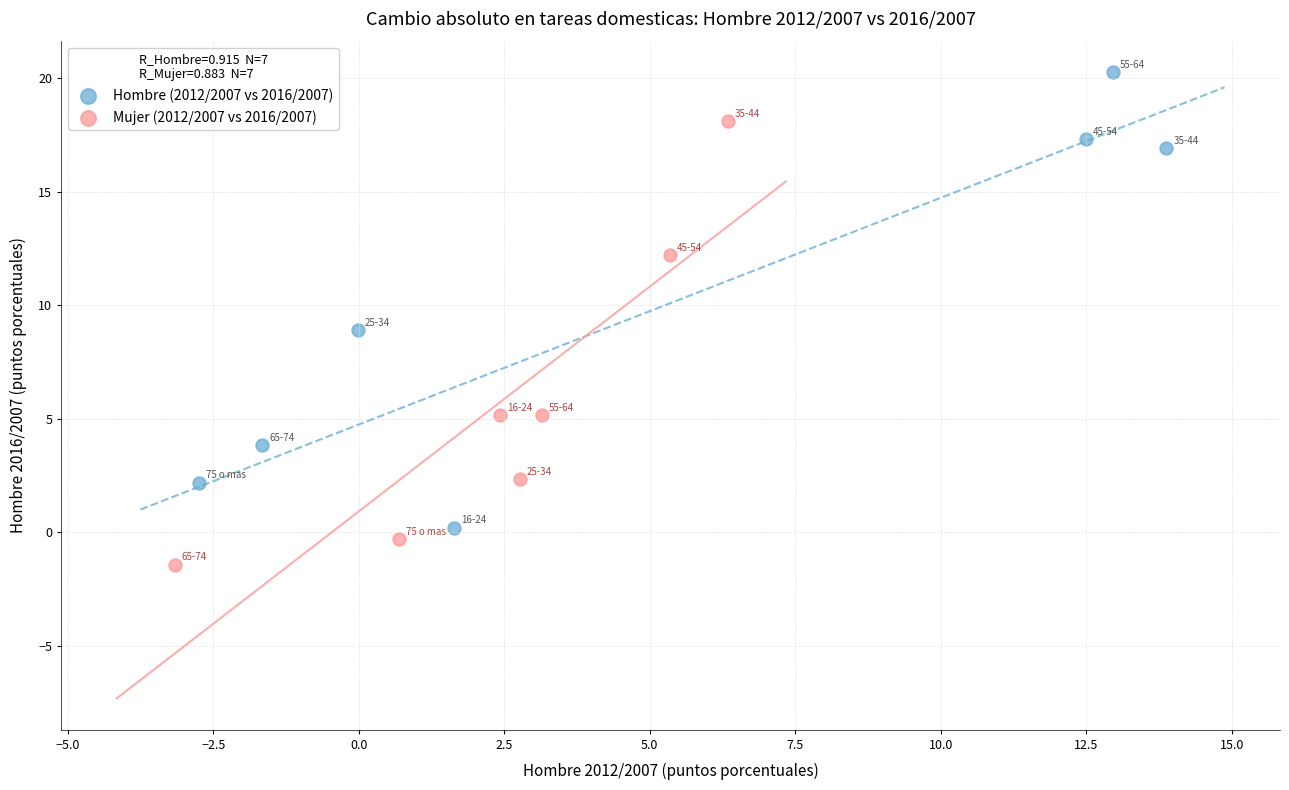

Which series contains the lowest Y value?

Mujer (2012/2007 vs 2016/2007)